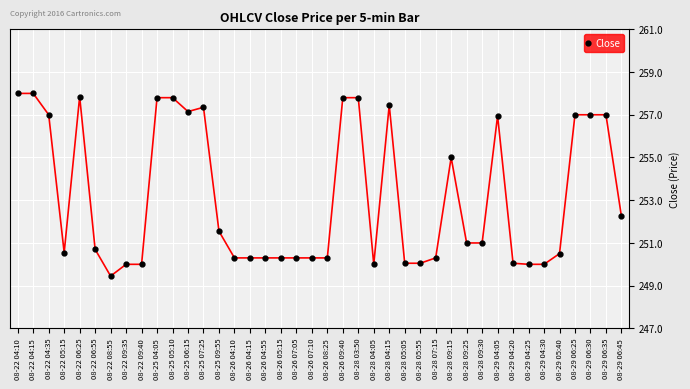

Which label corresponds to the smallest value in the chart?

08-22 08:55